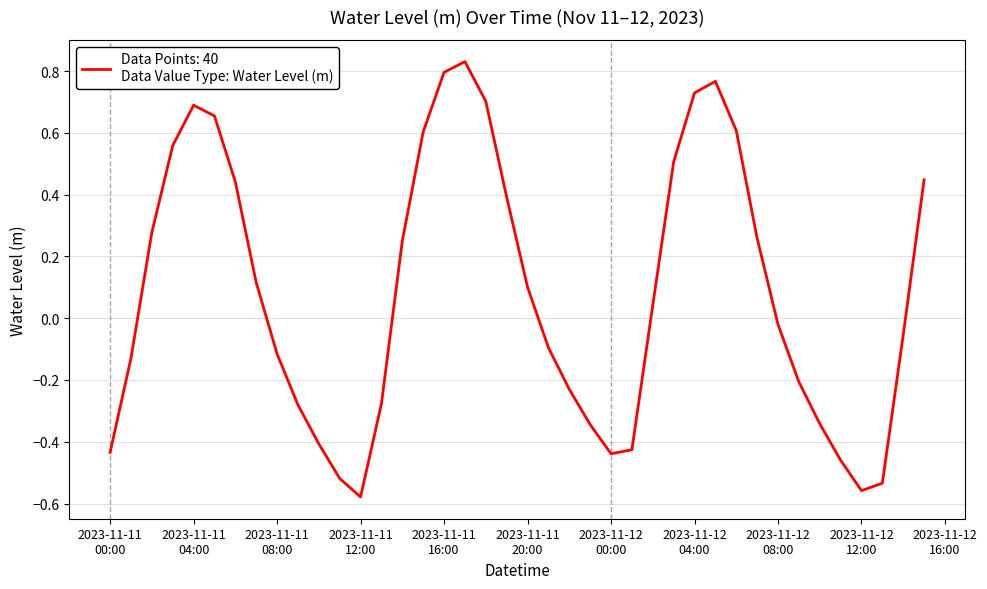

What is the difference between the maximum and minimum values?

1.4